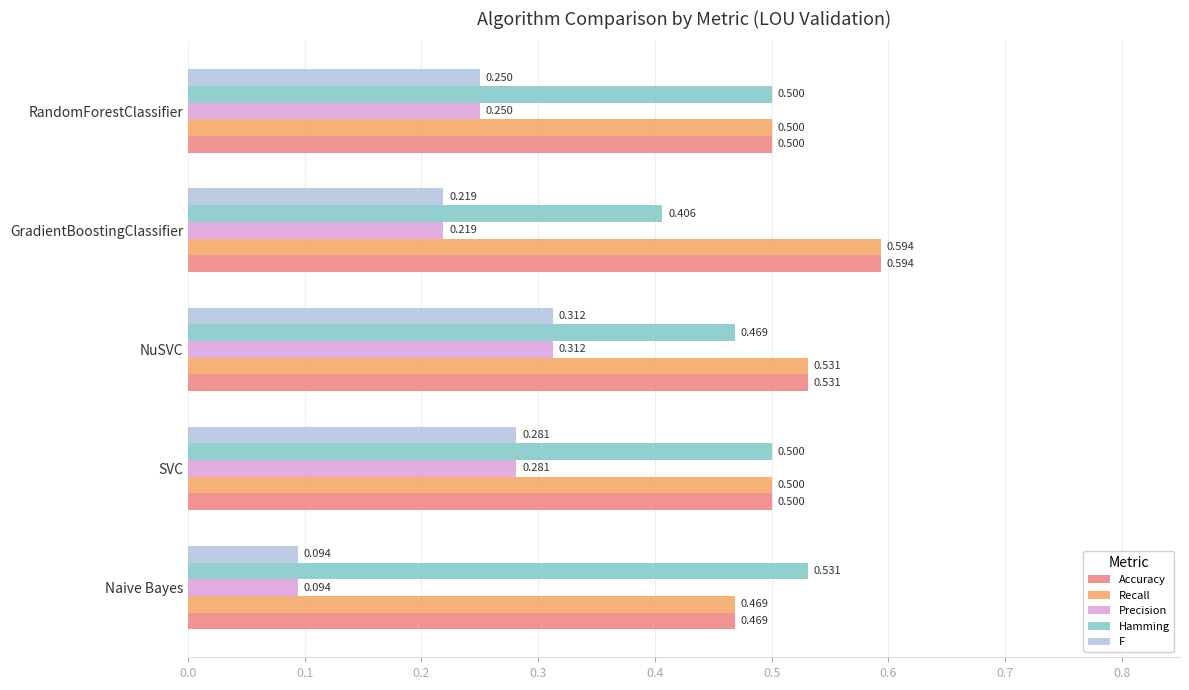

At how many categories does at least one series exceed 0?

5